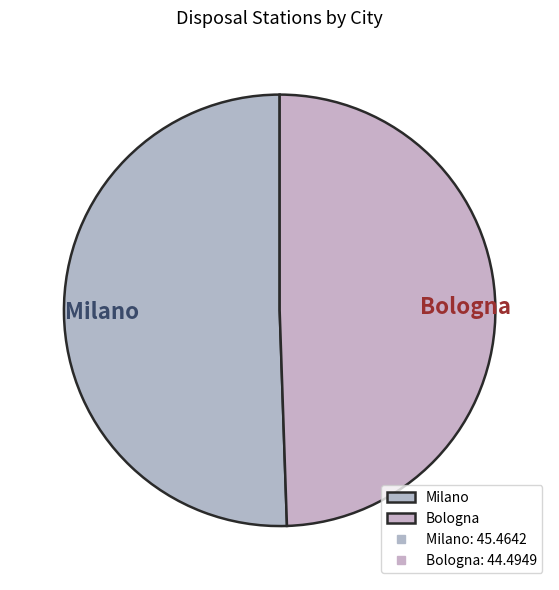

What is the majority slice?

Milano